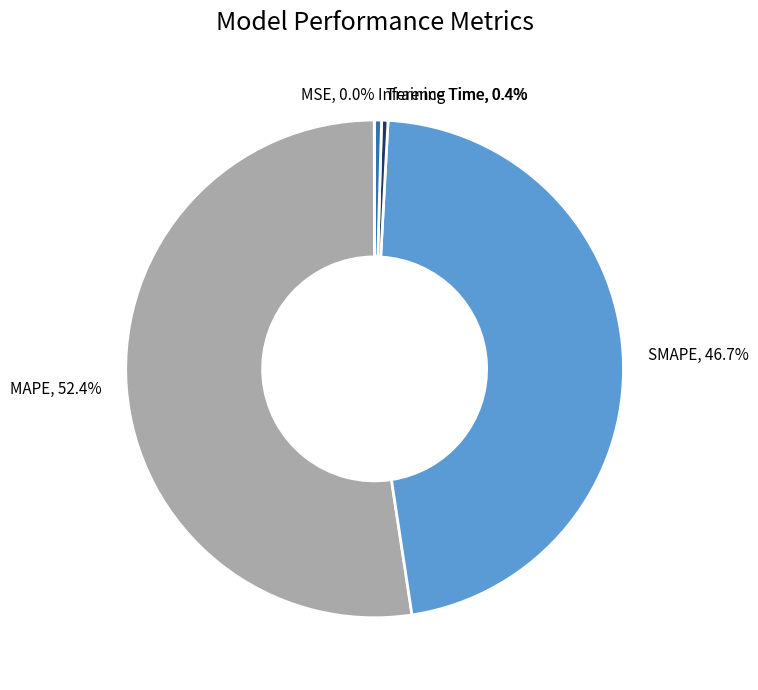

Is MAPE the majority of the pie?

Yes